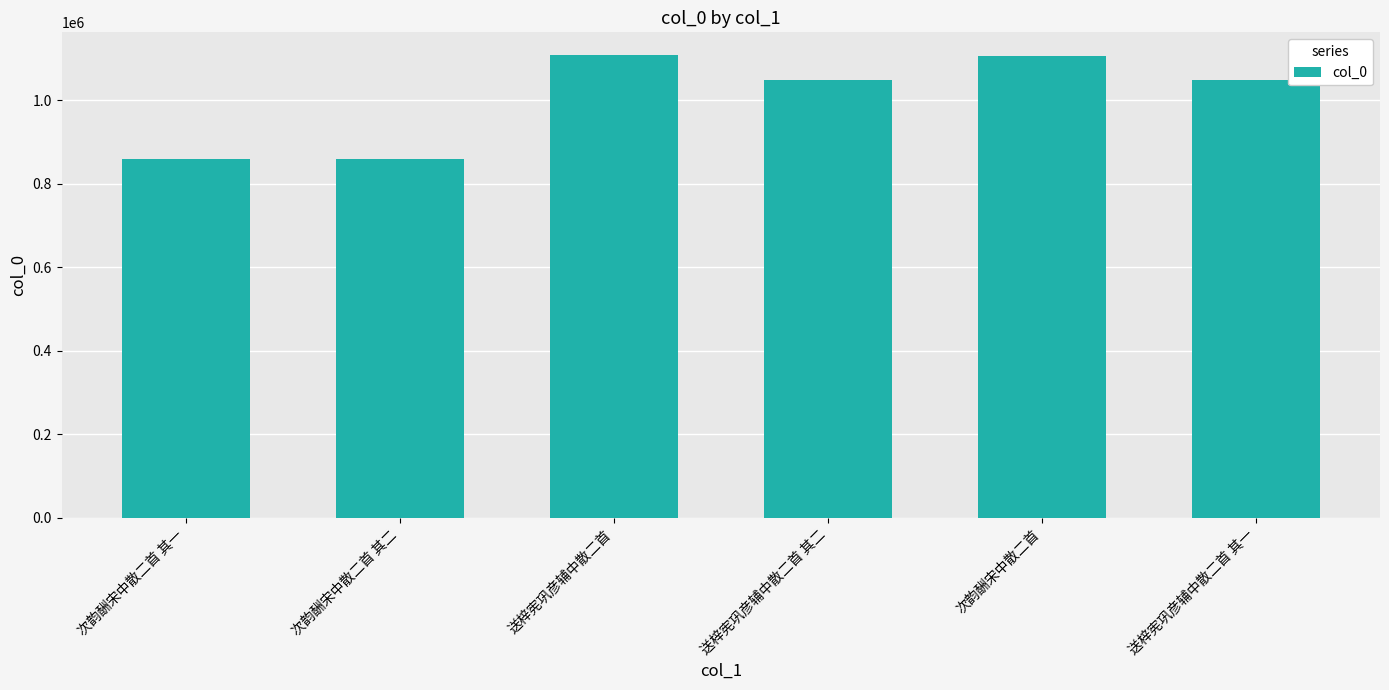

What is the label of the 6th bar from the right?

次韵酬宋中散二首 其一